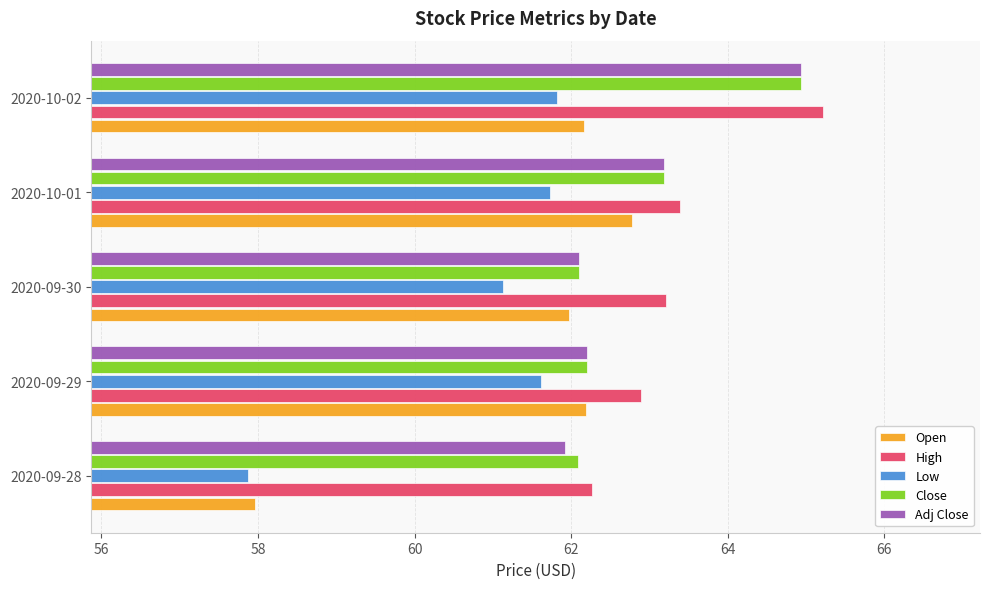

What is the total value across all series at 2020-10-02?

319.1